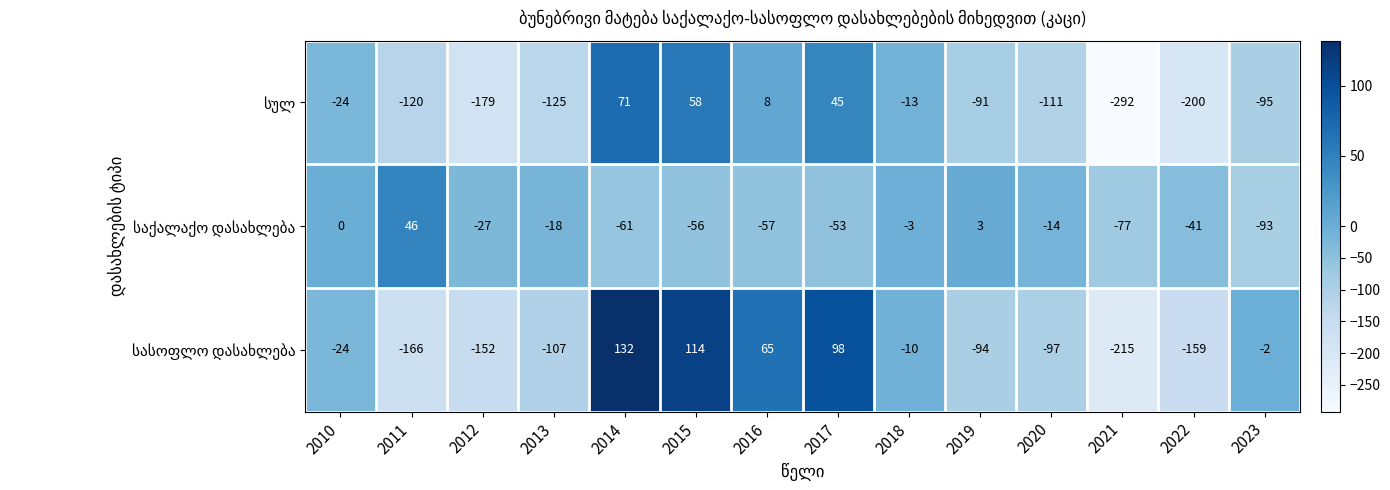

At which category is the sum across all series the highest?

2014